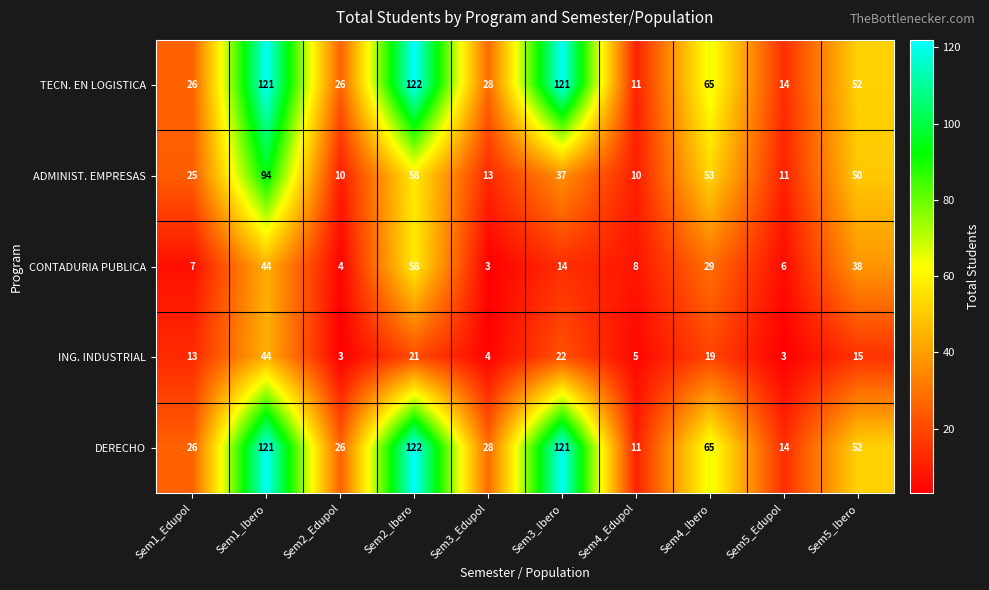

Is the value of DERECHO at Sem5_Edupol greater than the value of ADMINIST. EMPRESAS at Sem1_Edupol?

No